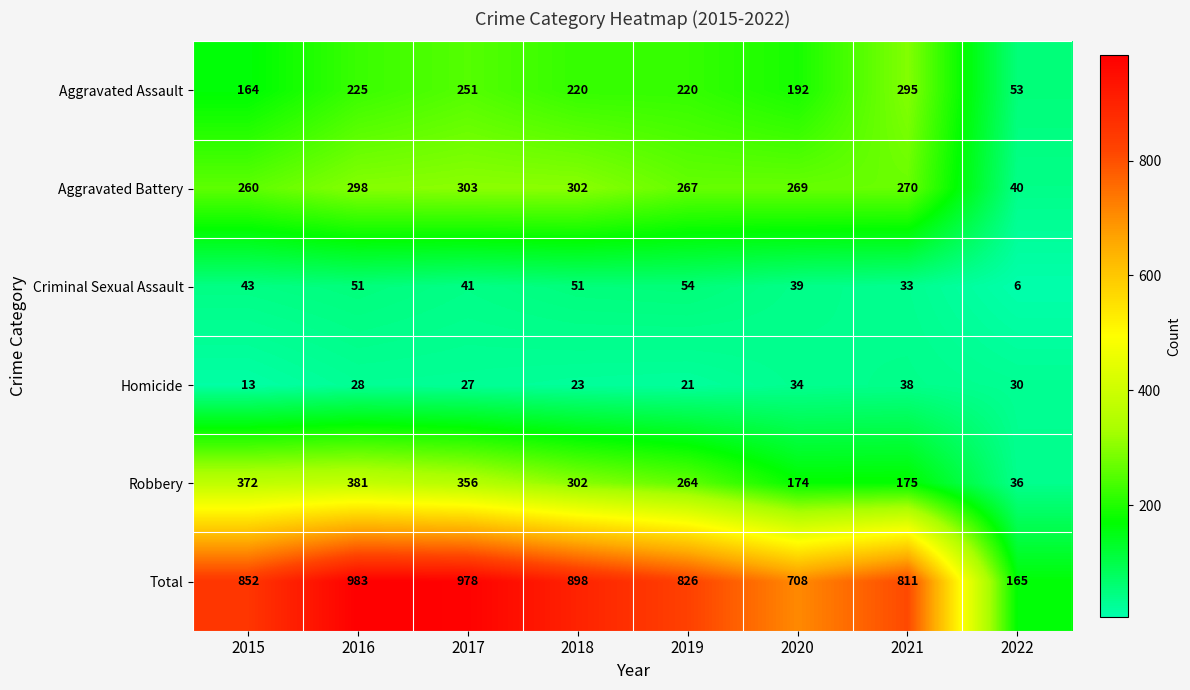

Which label corresponds to the smallest value in the chart?

2022